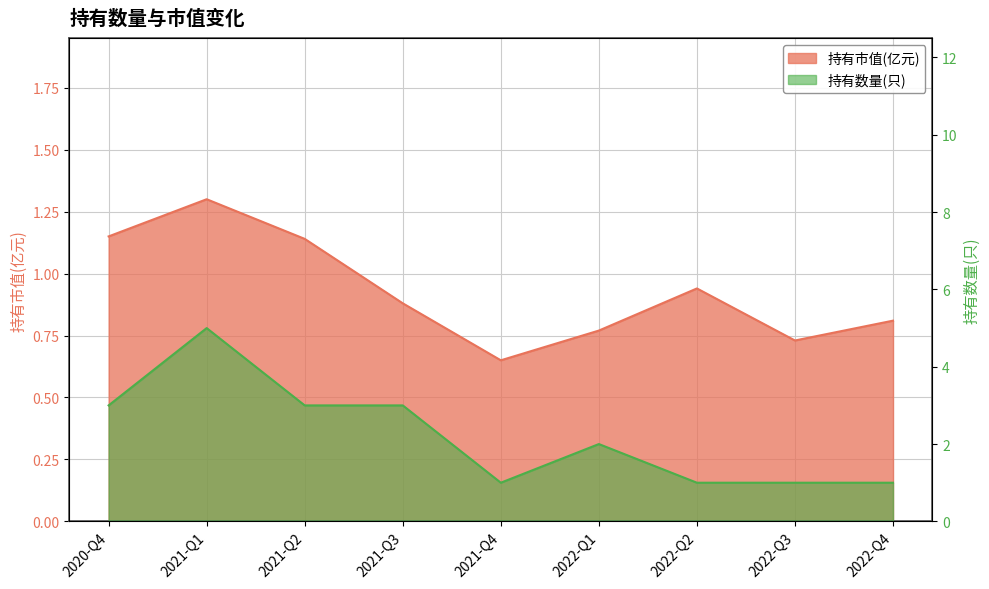

How many interior local peaks does the 持有数量(只) series have?

2